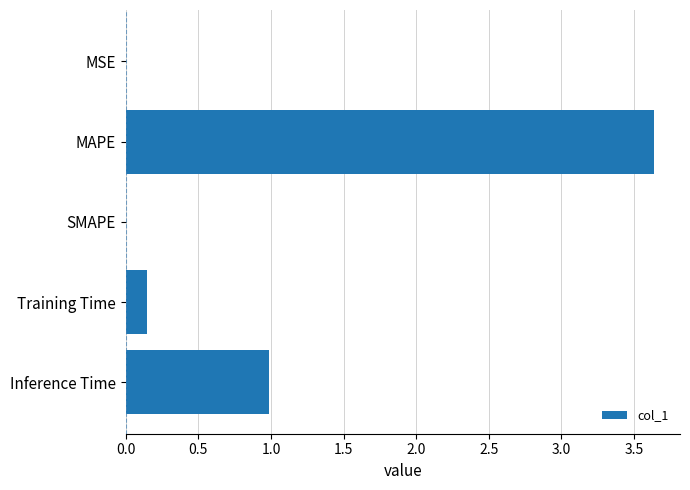

Which has a higher value, MSE or Inference Time?

Inference Time